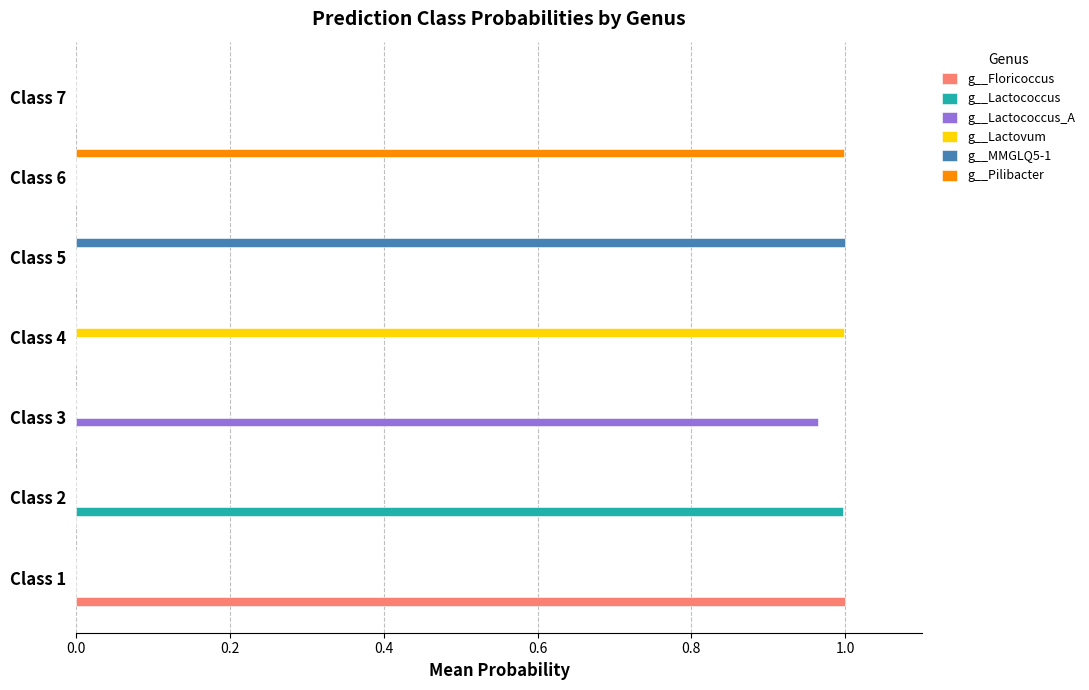

True or false: g__Lactococcus_A has a value of 0.0 at Class 4.

True